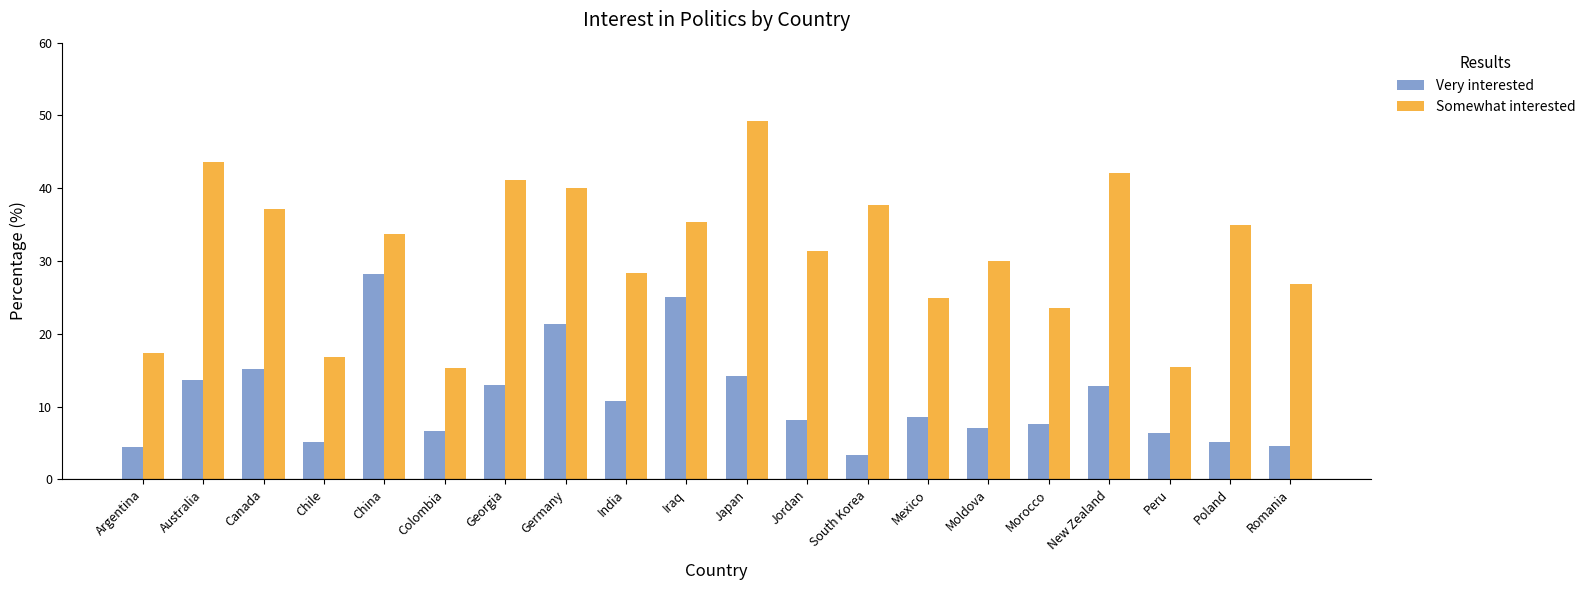

What is the sum of all Very interested values?

220.7